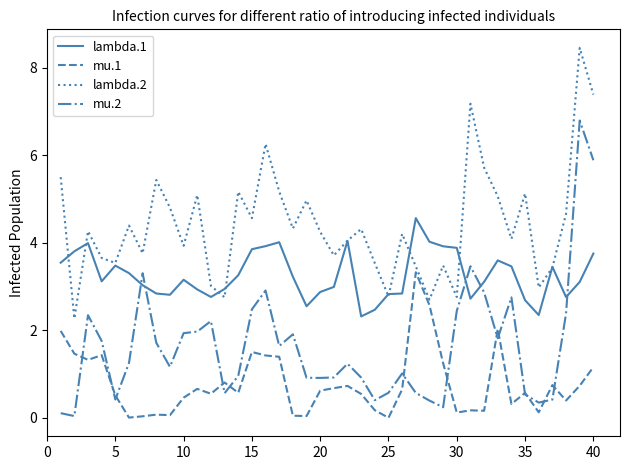

Rank the series by their average value, from highest to lowest.

lambda.2, lambda.1, mu.2, mu.1